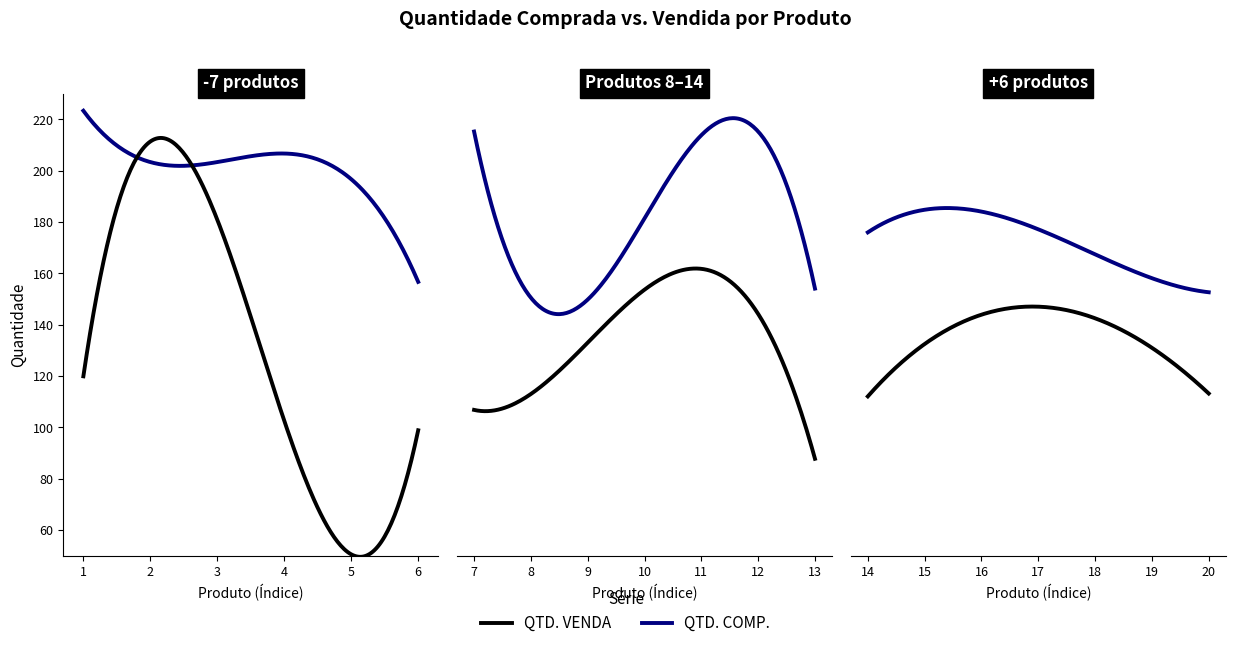

True or false: QTD. VENDA and QTD. COMP. intersect in this chart.

False